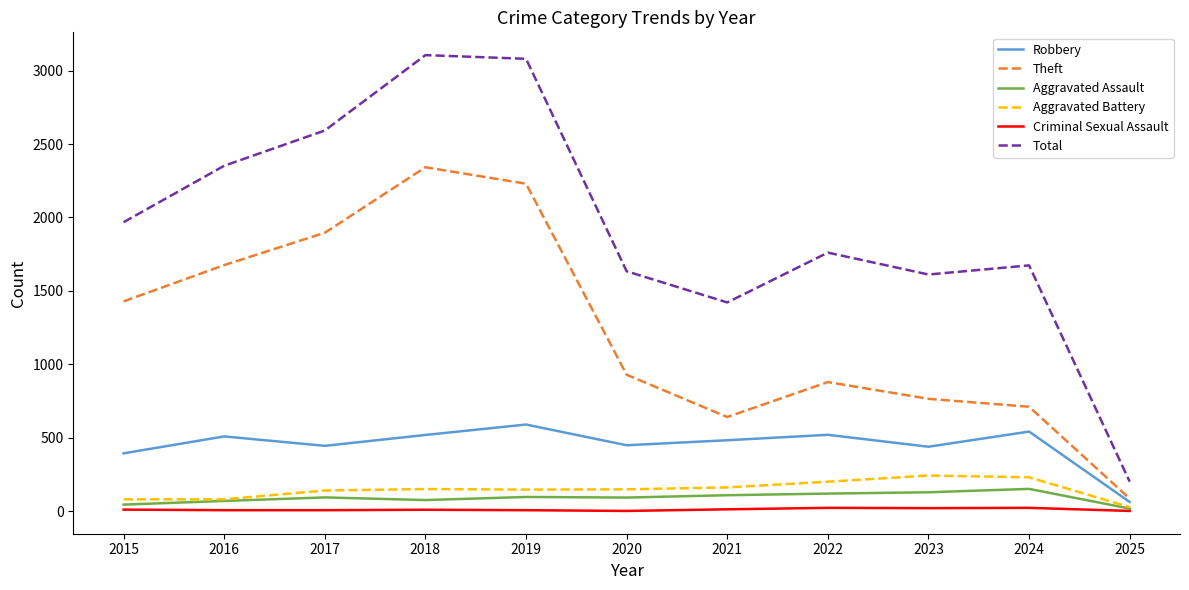

True or false: Total and Robbery cross at least once.

False